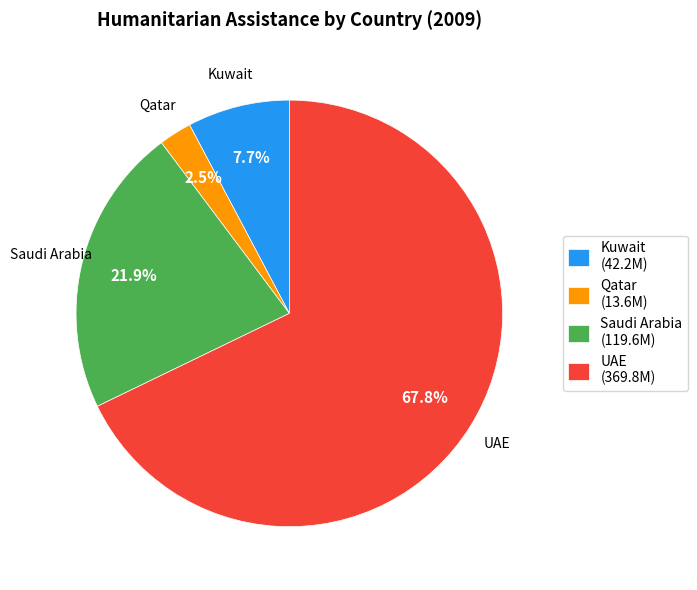

The Saudi Arabia slice represents 22% of the pie. True or false?

True